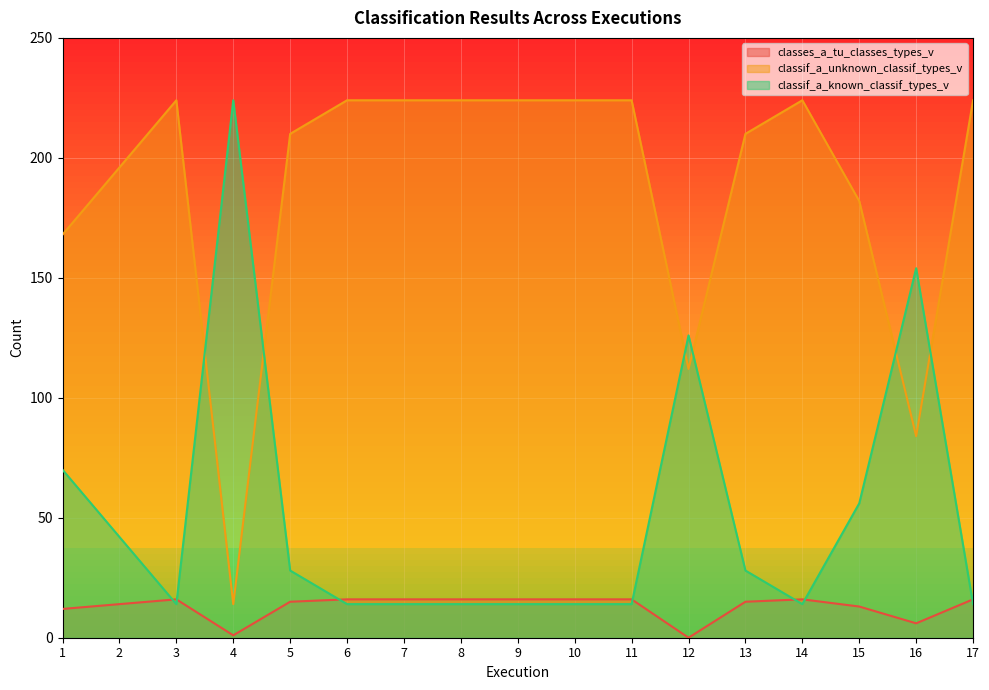

The classes_a_tu_classes_types_v series shows 26 at 14. True or false?

False